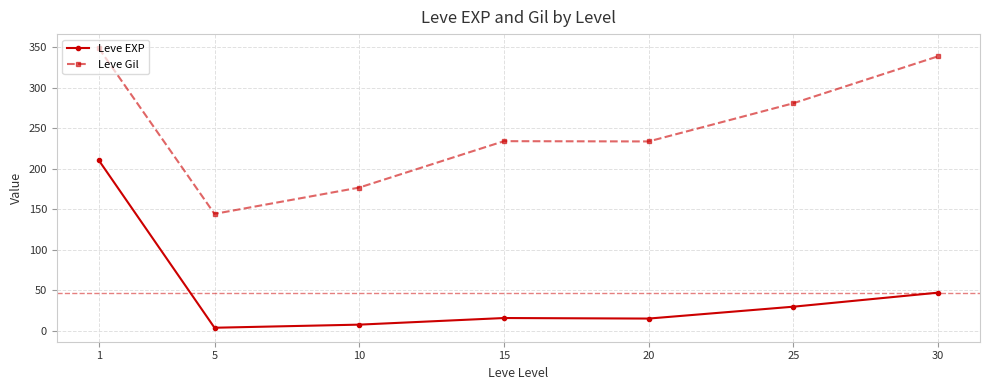

How many data points in Leve Gil are less than 234?

3